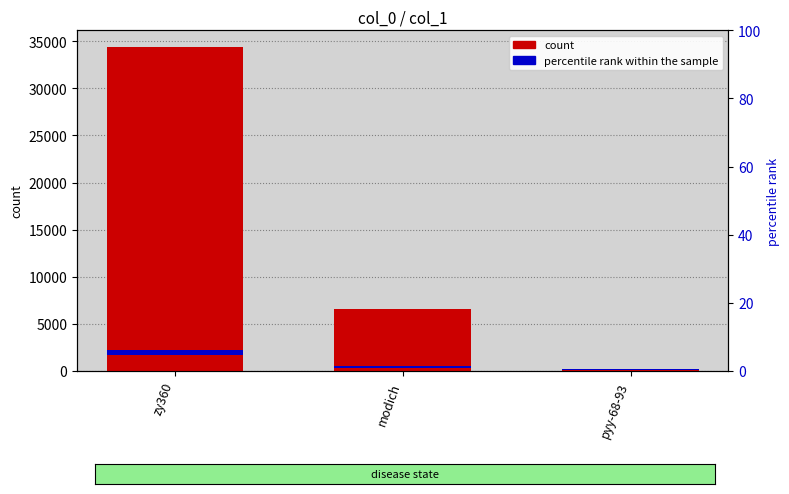

What is the average value?

13704